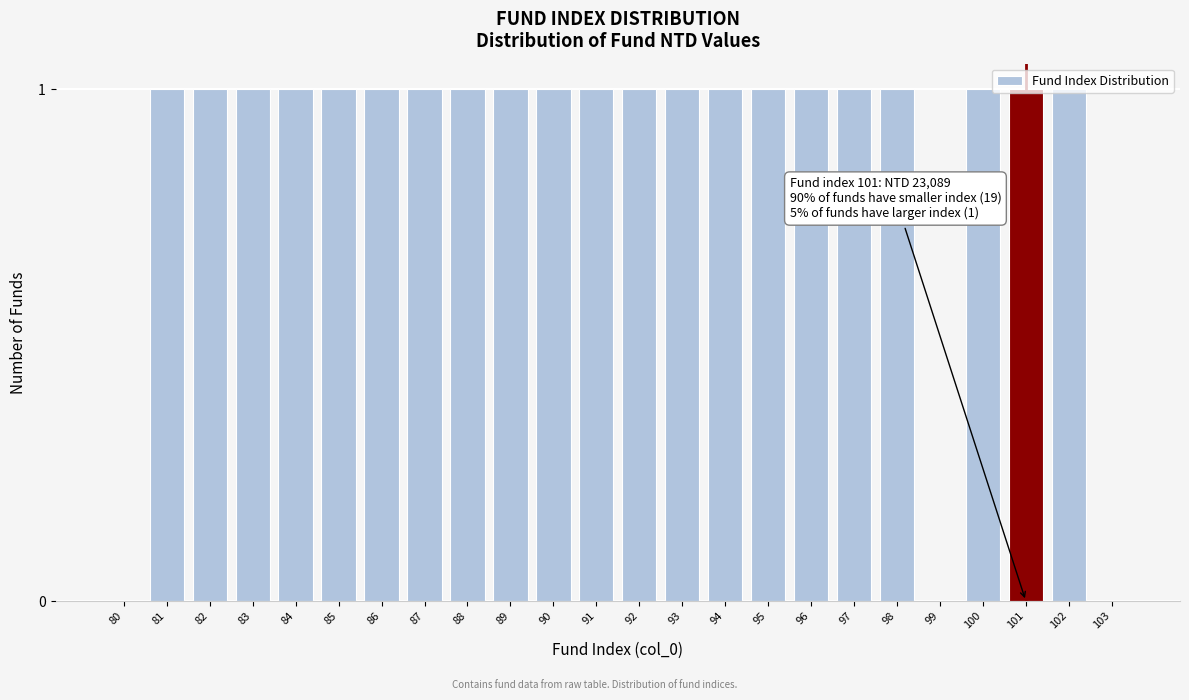

What is the ratio of the value at 82 to the value at 87?

1.0